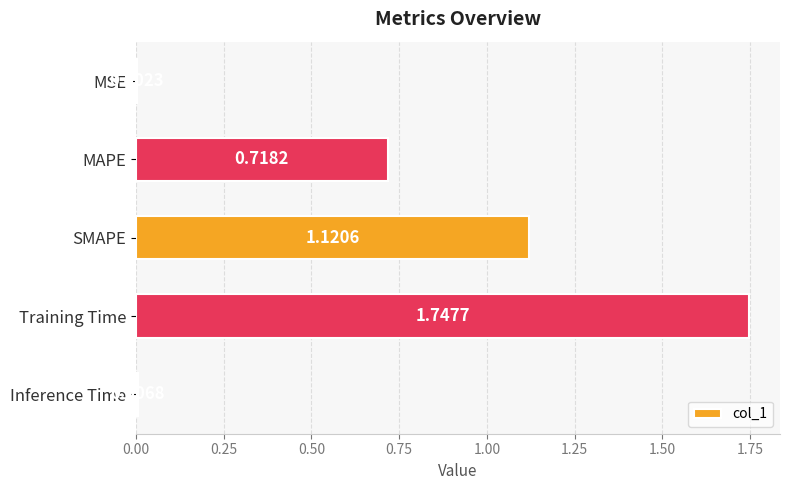

What is the sum of all values?

3.6